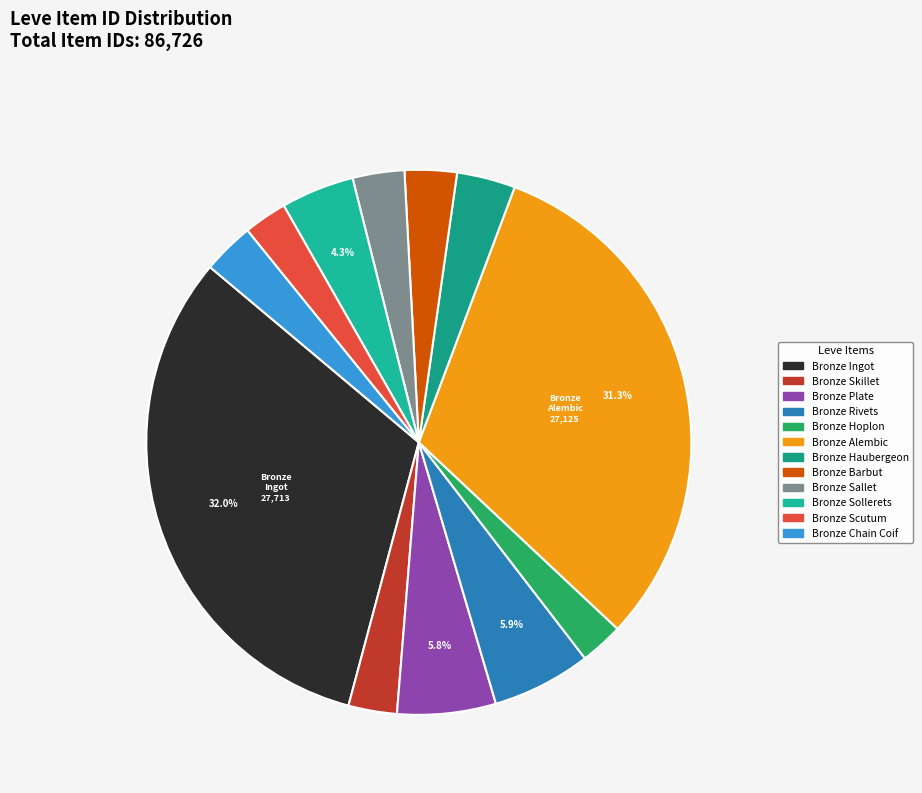

To the nearest percent, what is the combined percentage of Bronze Haubergeon and Bronze Scutum?

6%